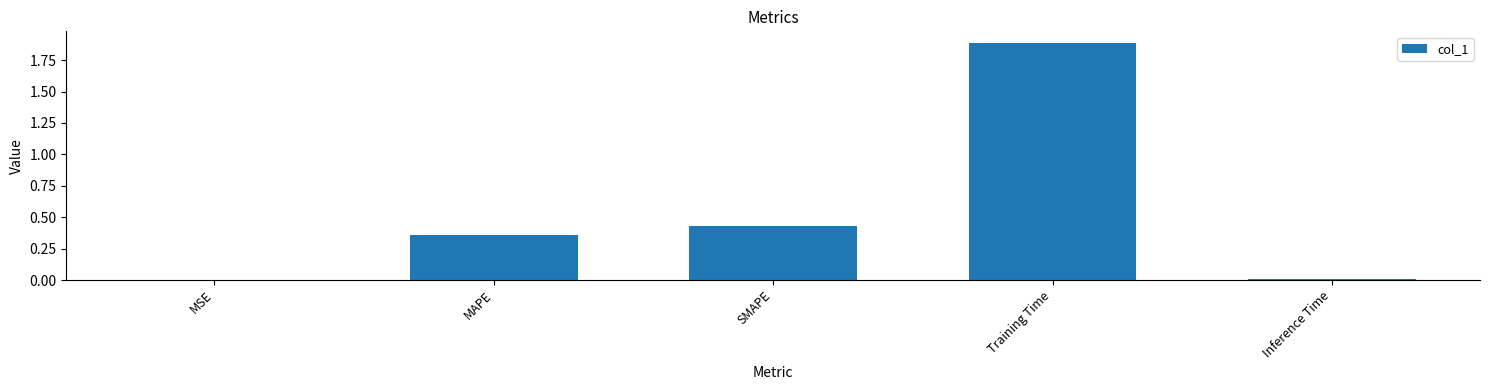

True or false: the data shows 0.1 at SMAPE.

False